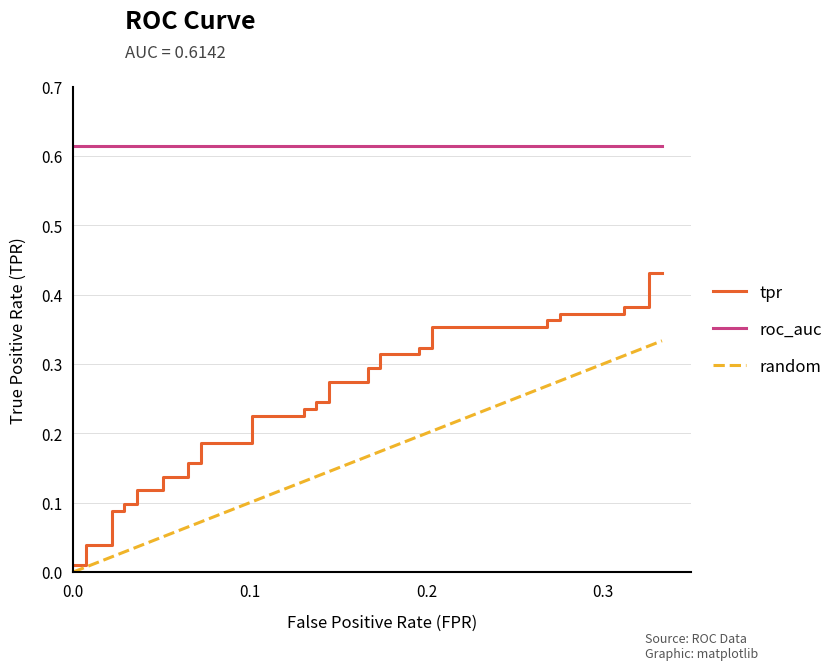

True or false: random and tpr intersect in this chart.

False